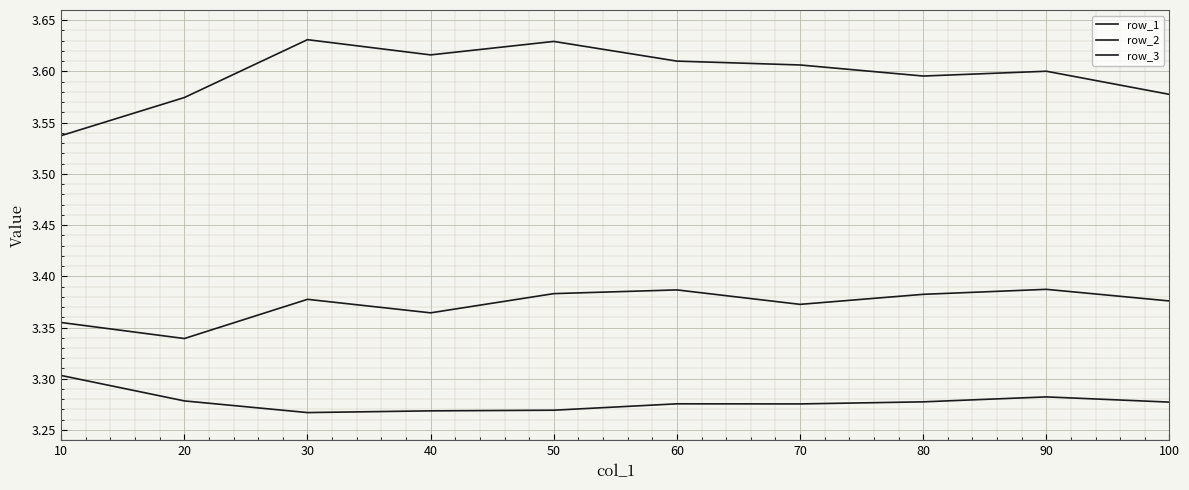

Is this an area chart (filled region under the line)?

No